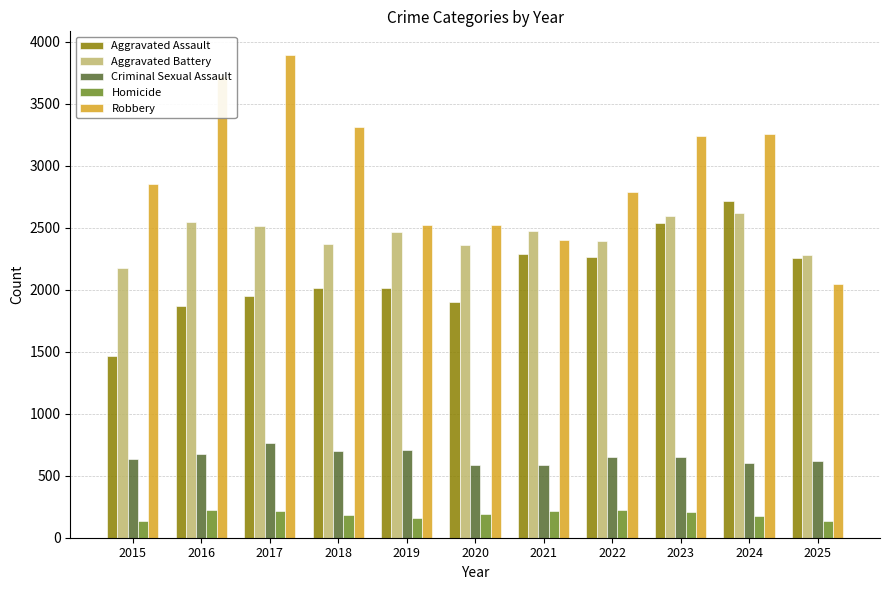

What is the value of the Aggravated Battery bar at the 10th from the left?

2616